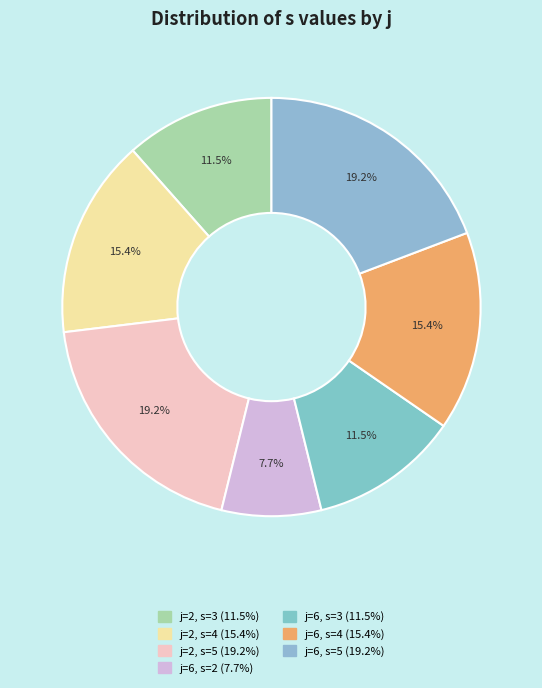

True or false: j=2, s=3 accounts for 12% of the total.

True